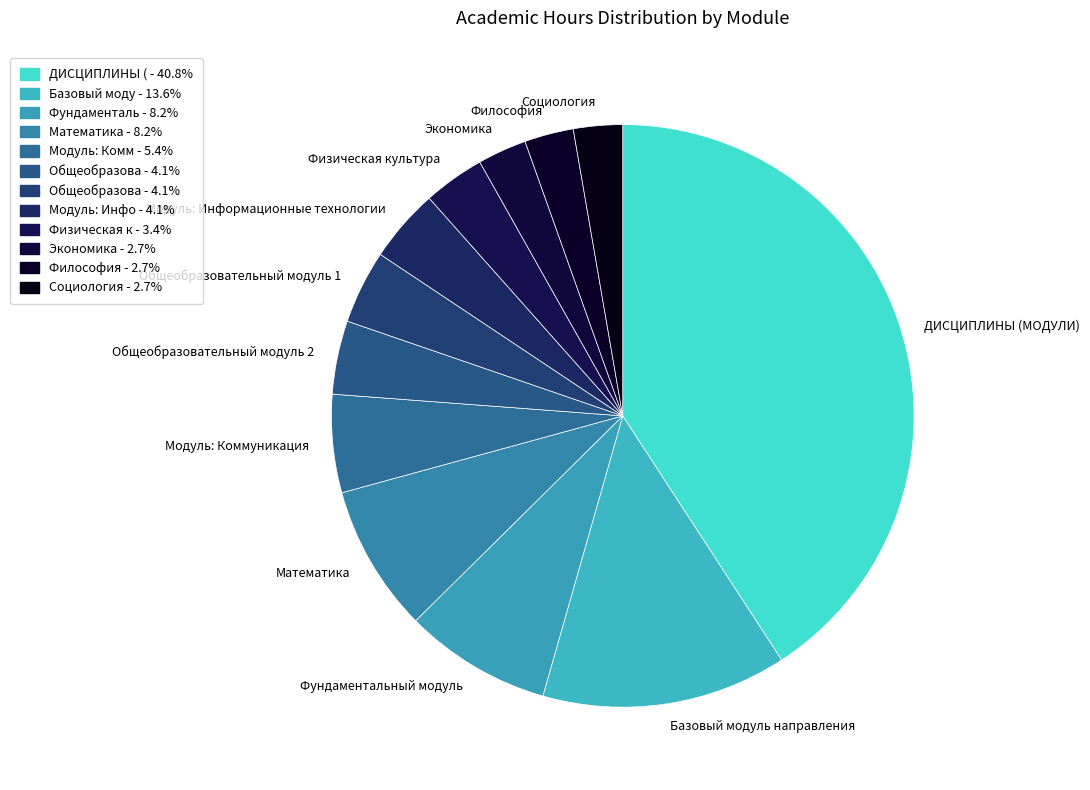

Which slice is the largest?

ДИСЦИПЛИНЫ (МОДУЛИ)